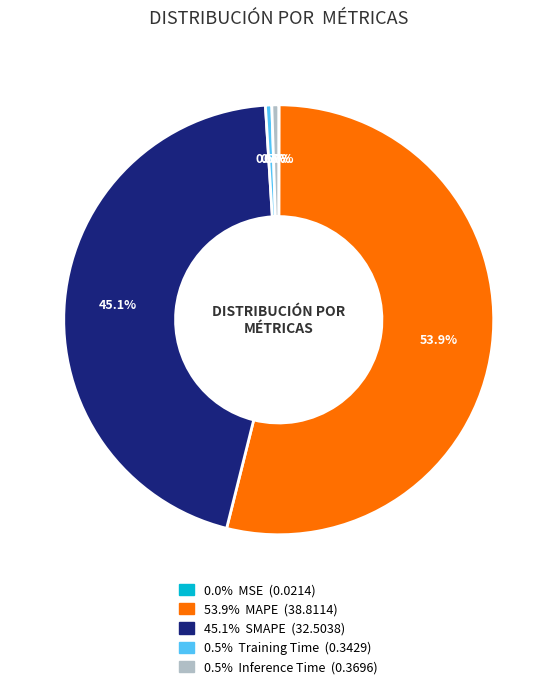

Is there a majority slice in this chart?

Yes